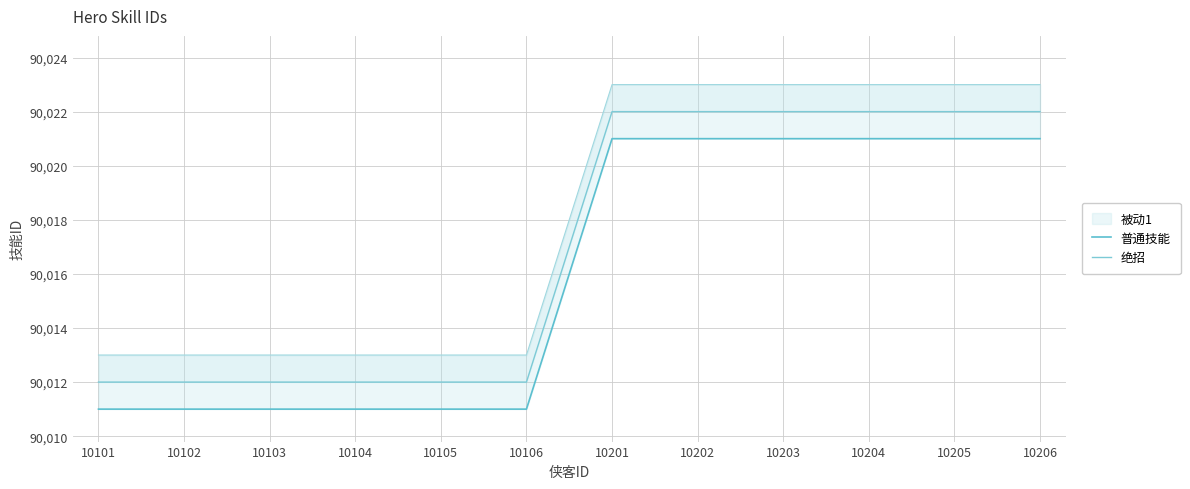

How many data points in 普通技能 are less than 90021?

6